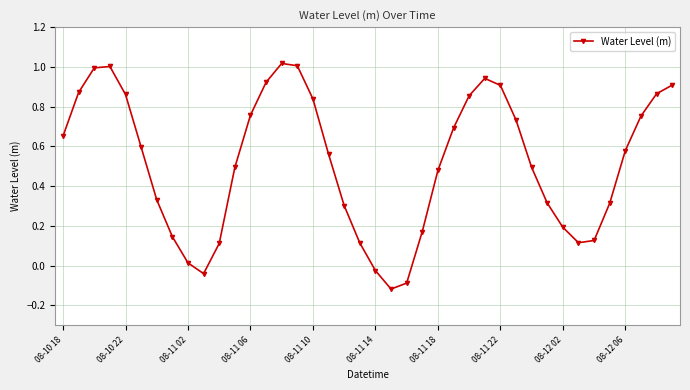

How many interior local valleys (lower than both neighbors) does the data have?

3